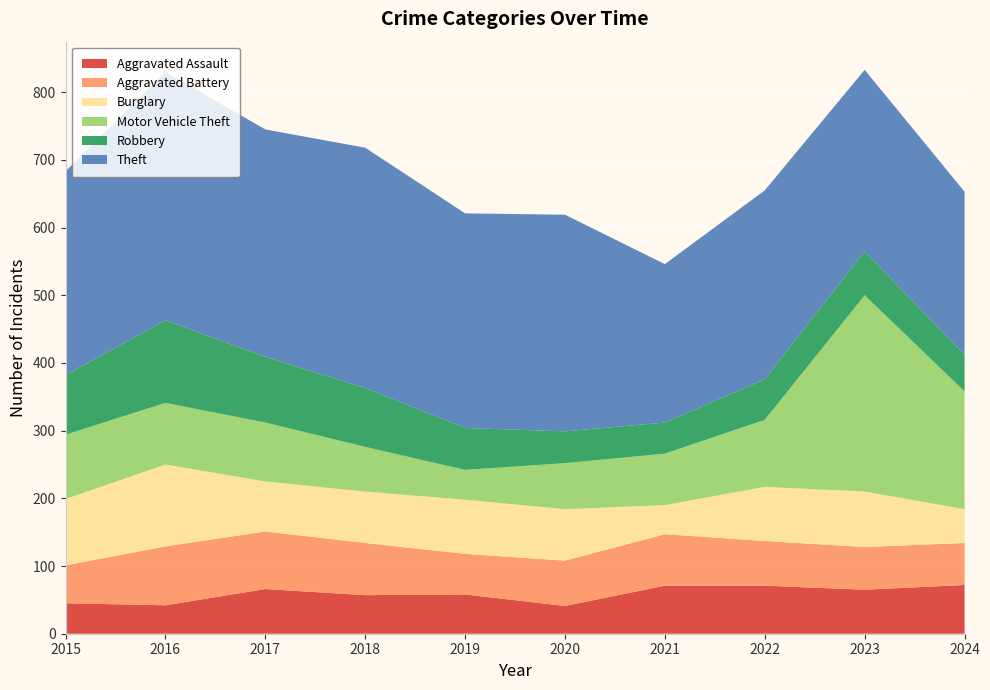

Reading left to right, what are all the values shown in this chart?

Aggravated Assault: 45	42	66	57	58	41	71	71	65	72
Aggravated Battery: 56	87	85	77	60	67	76	66	63	62
Burglary: 98	121	74	76	80	76	43	80	82	50
Motor Vehicle Theft: 95	91	87	66	44	68	76	99	290	174
Robbery: 88	122	97	87	62	47	46	60	65	54
Theft: 301	367	336	355	317	320	234	279	268	241